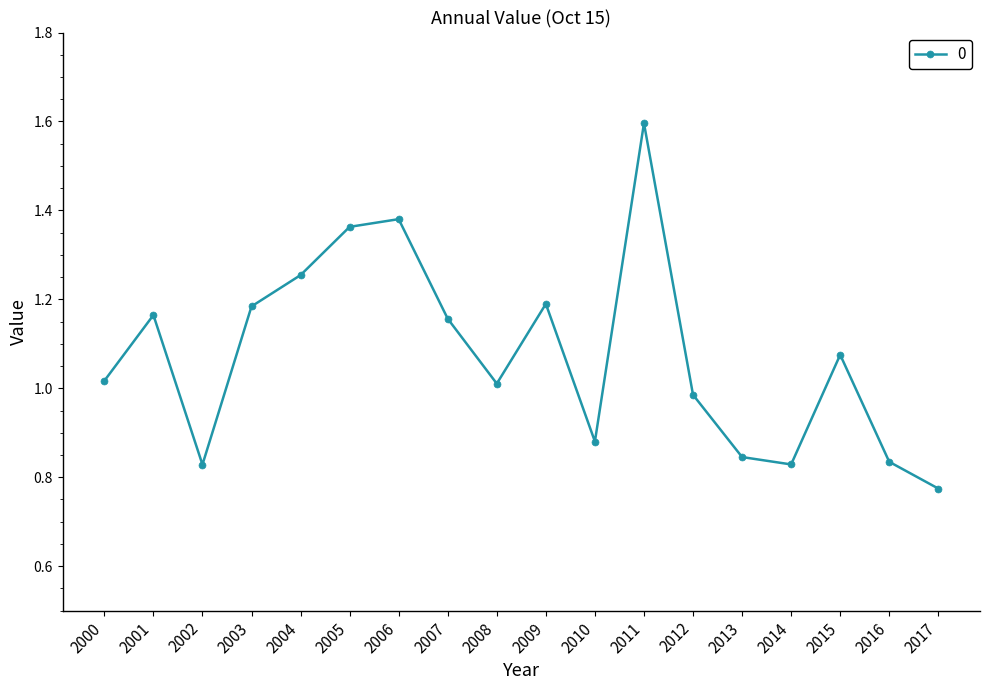

At which label does the data first exceed 1?

2000